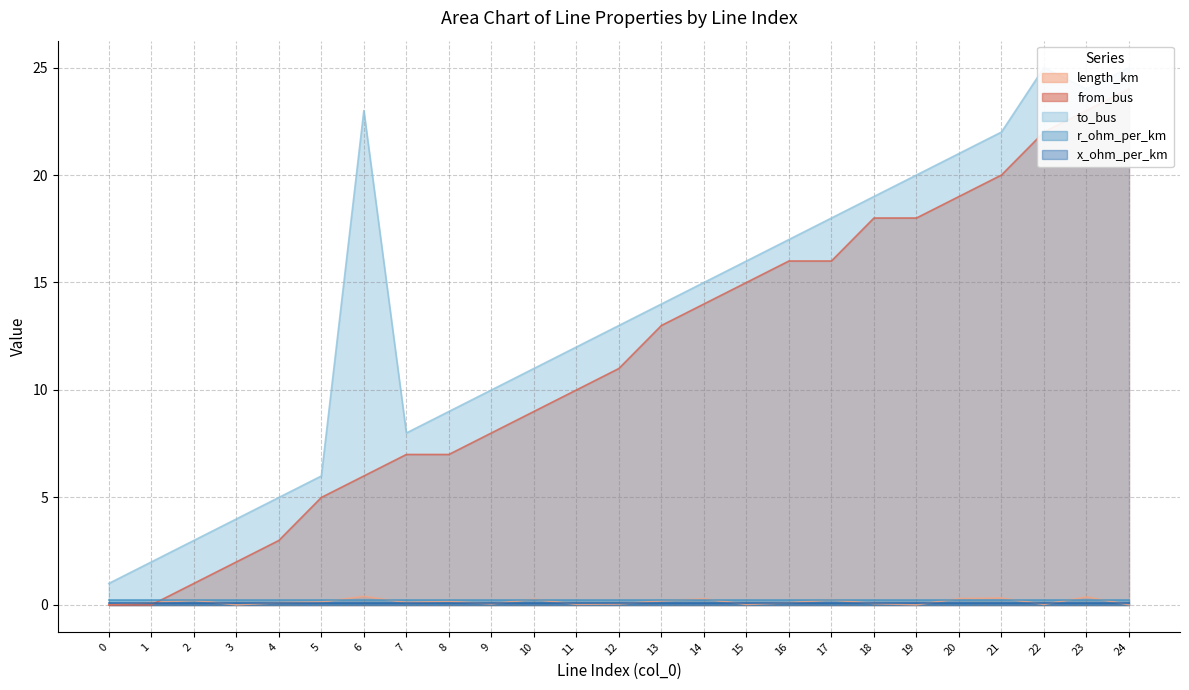

What is the value of the to_bus point at the 14th from the left?

14.0